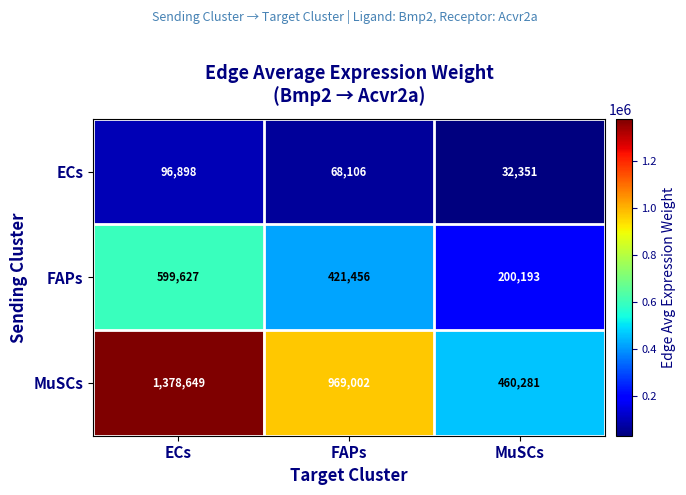

What value does the ECs series have at FAPs, to the nearest 10?

68110